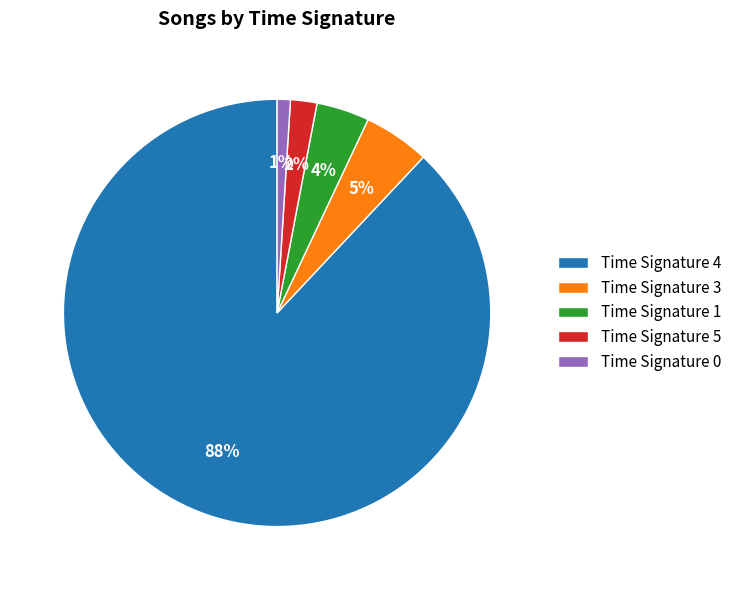

To the nearest percent, what is the average slice percentage?

20%